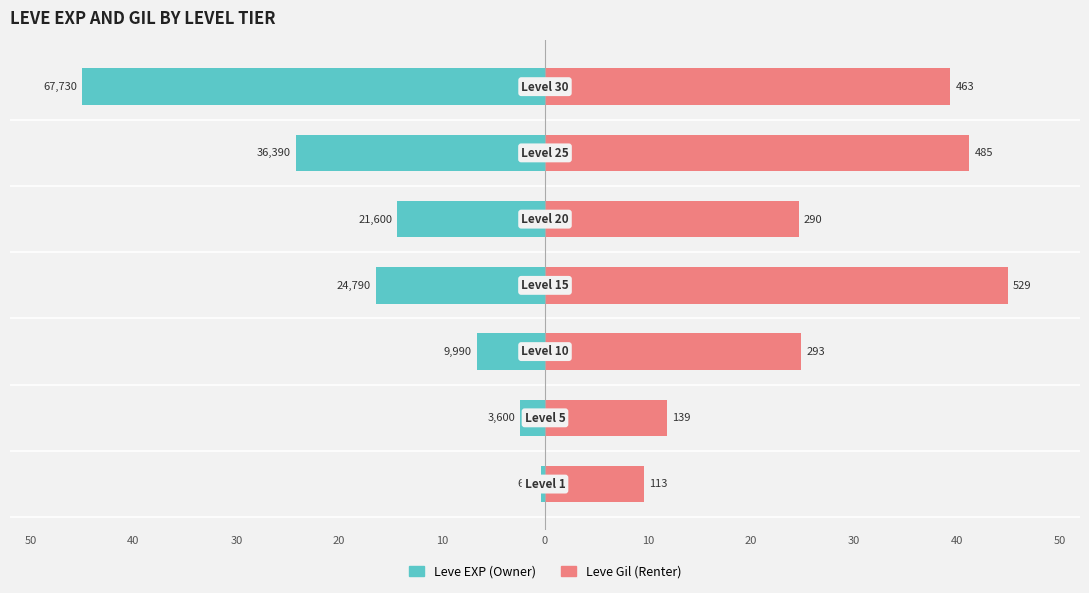

How many values in the Leve EXP (Owner) series are below -14?

4